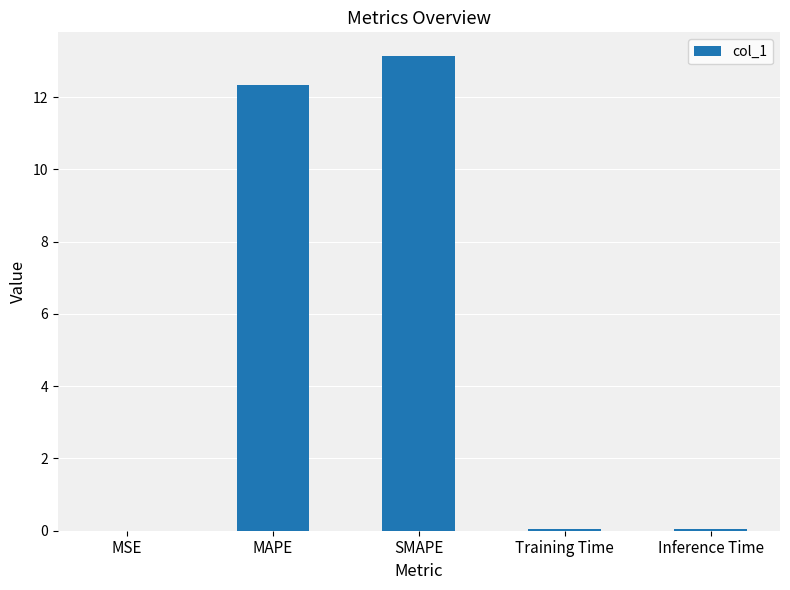

What is the greatest value displayed?

13.1